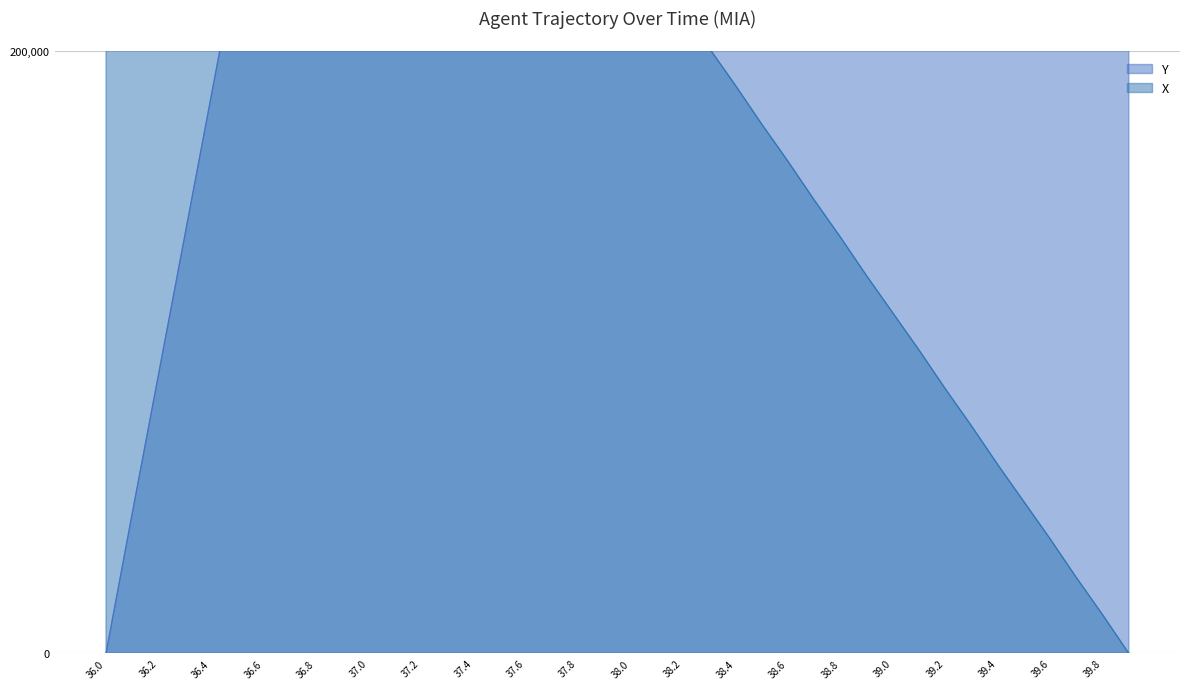

After their last crossing, which series has the higher values: X or Y?

Y